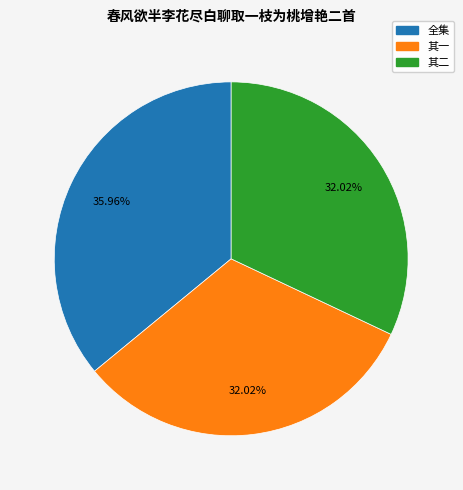

To the nearest percent, what is the average slice percentage?

33%